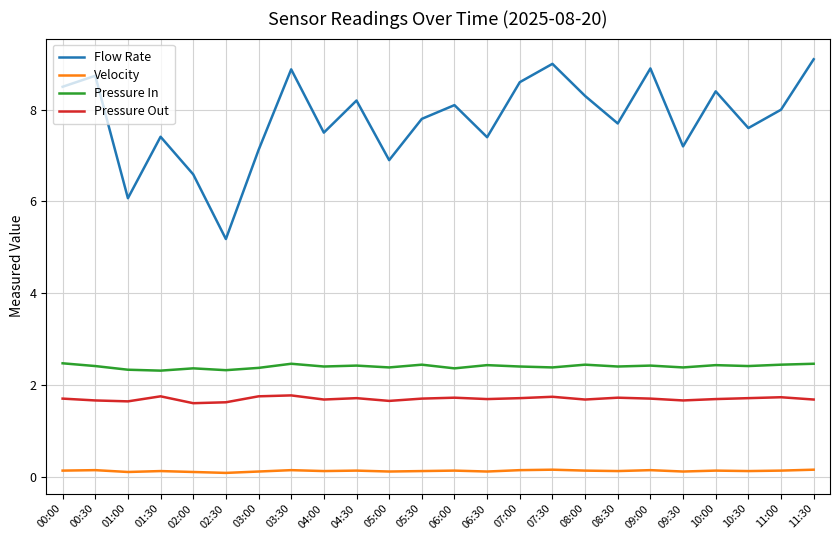

In Velocity, how many points are lower than both neighbors (excluding endpoints)?

8